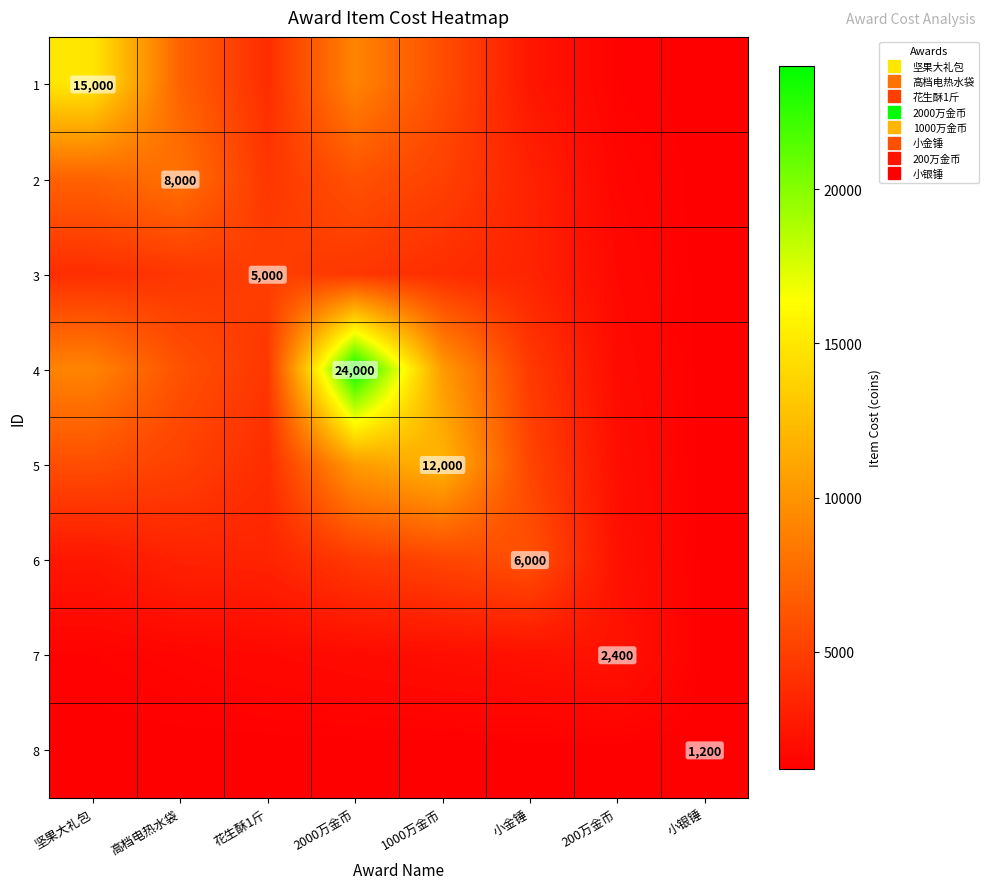

Is the value of 1 at 小金锤 greater than the value of 7 at 小银锤?

Yes